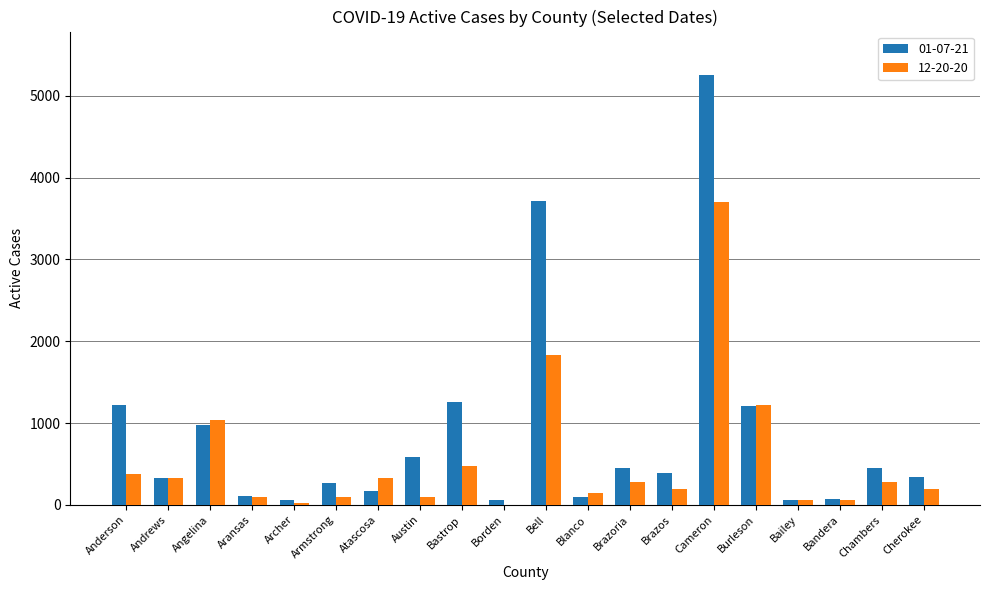

What is the greatest value displayed?

5259